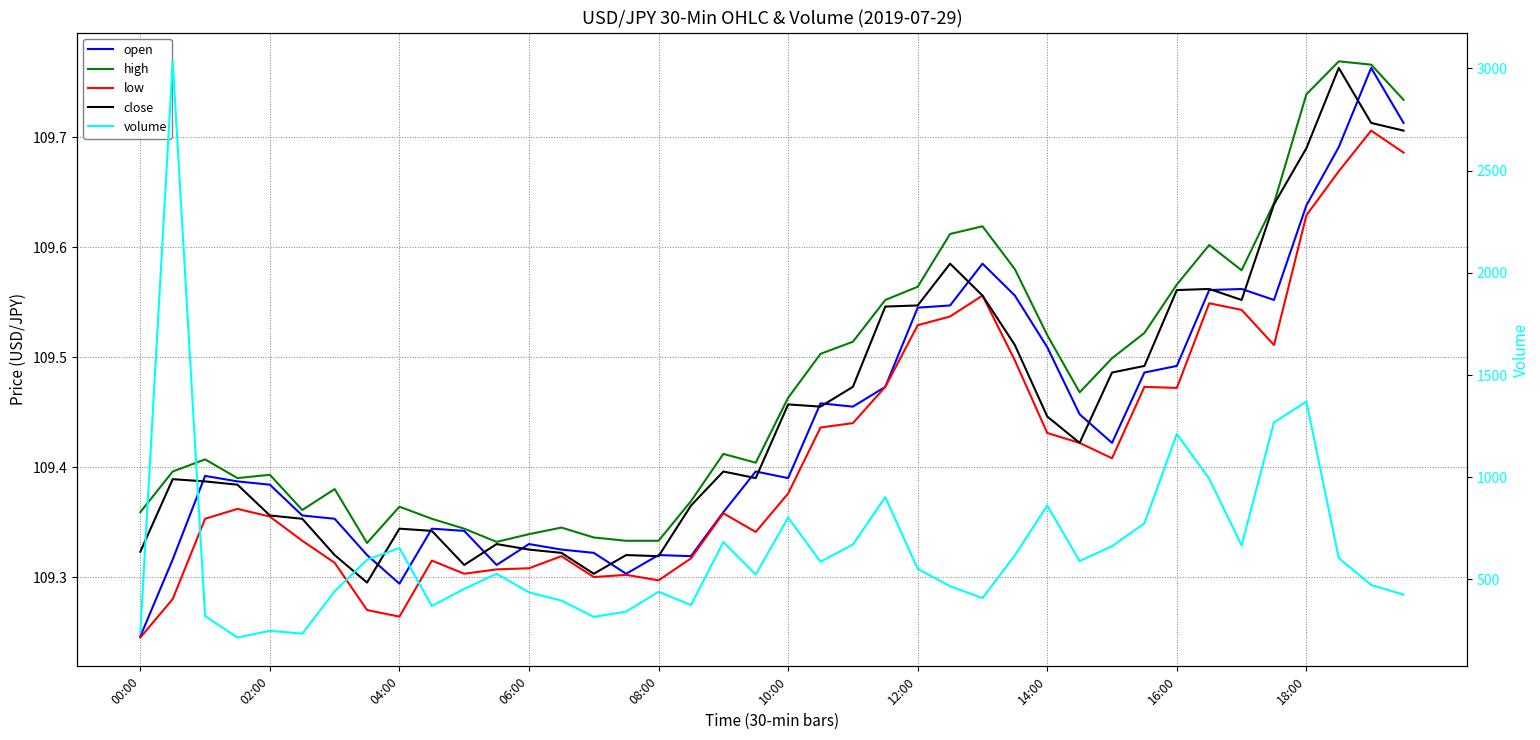

What position from the left is 11?

12